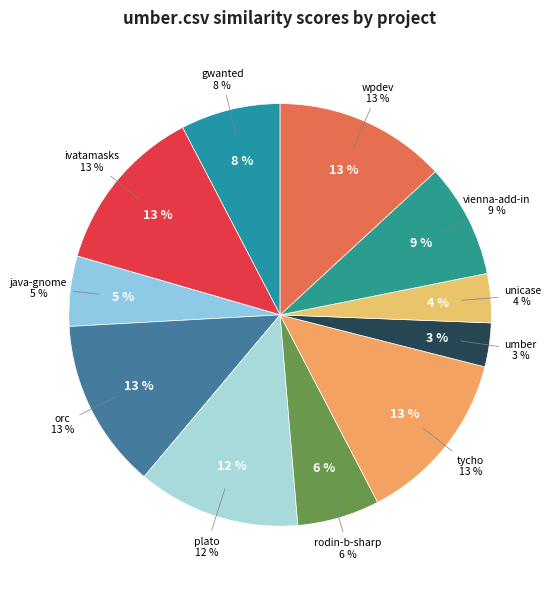

How many segments does this pie chart have?

11